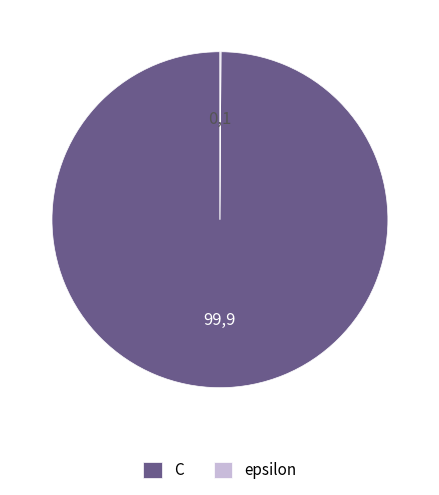

True or false: C accounts for 95% of the total.

False